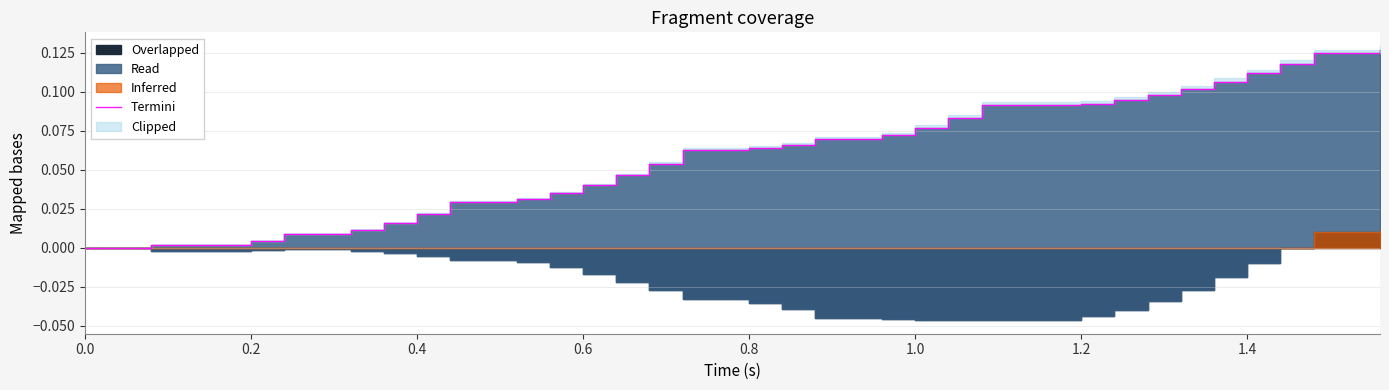

True or false: the data has more than 0 interior local peaks.

False